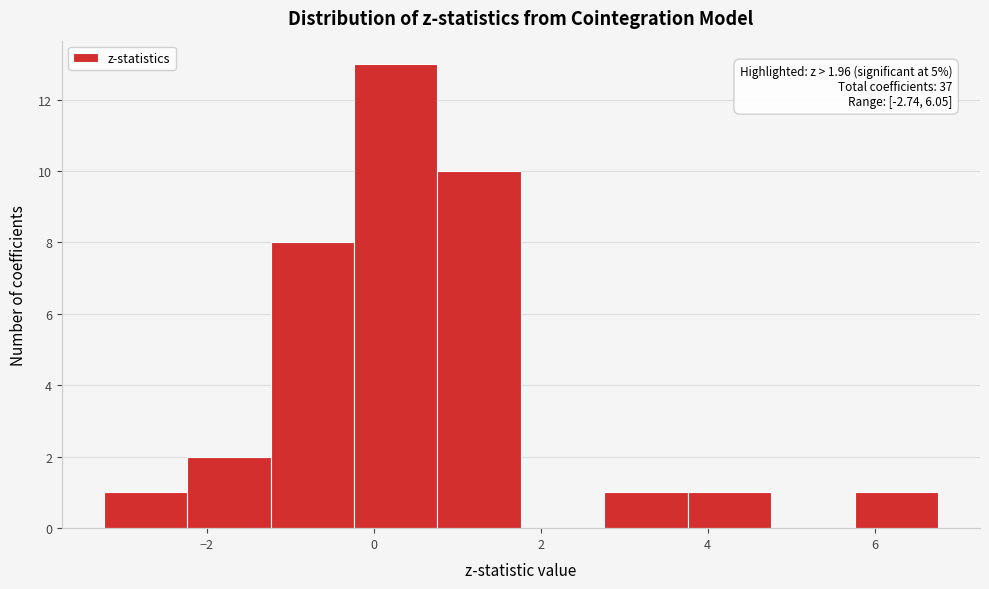

Over which range of the x-axis is the bar tallest?

-0.2 to 0.8